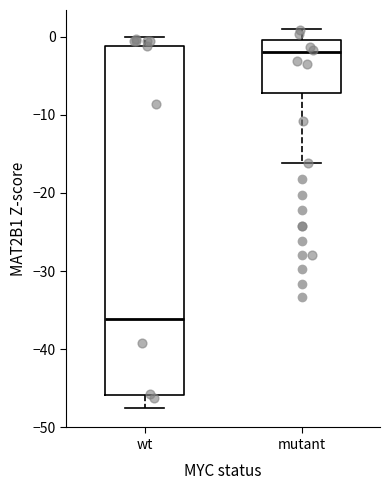

Reading left to right, read every box against the y-axis: the position of its median line, the range the box covers, and the ends of its whiskers. The values are not printed on the chart, so give them approximately, as read against the axis.

wt: median -36, box -46 to -1, whiskers -48 to 0
mutant: median -2, box -7 to 0, whiskers -16 to 1